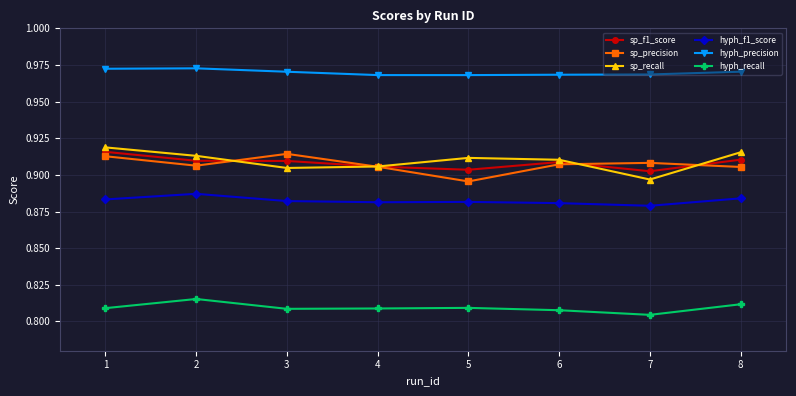

True or false: hyph_precision has a value of 0.6 at 6.

False